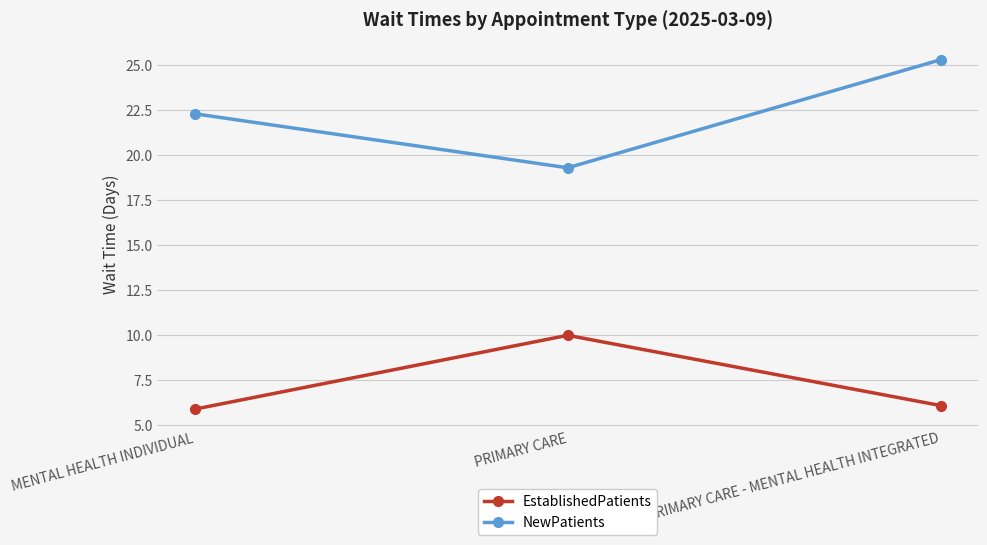

What is the total value across all series at PRIMARY CARE?

29.3